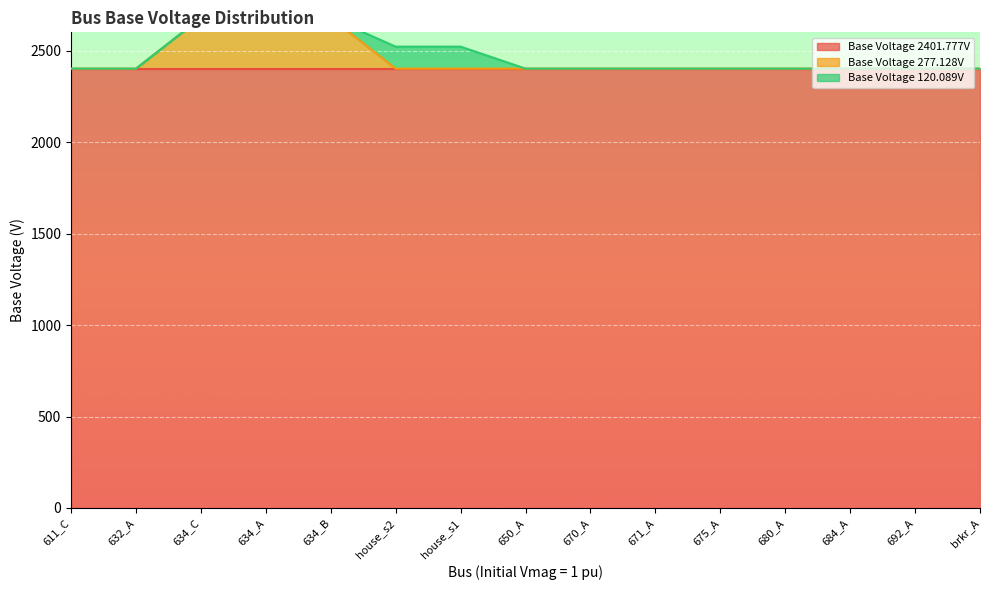

What position from the right is 611_C?

15